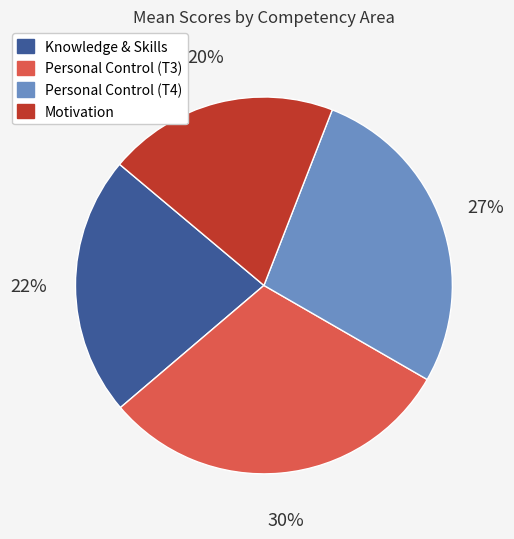

Rank the categories by value from highest to lowest.

Personal Control (T3), Personal Control (T4), Knowledge & Skills, Motivation